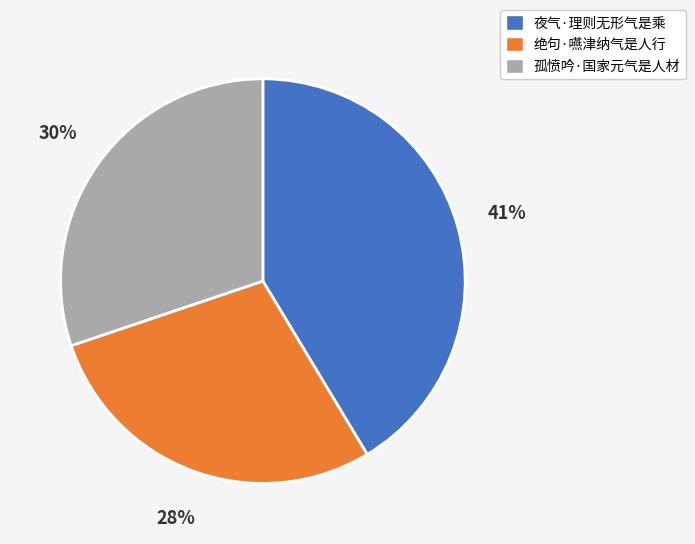

What is the largest slice in the pie chart?

夜气·理则无形气是乘